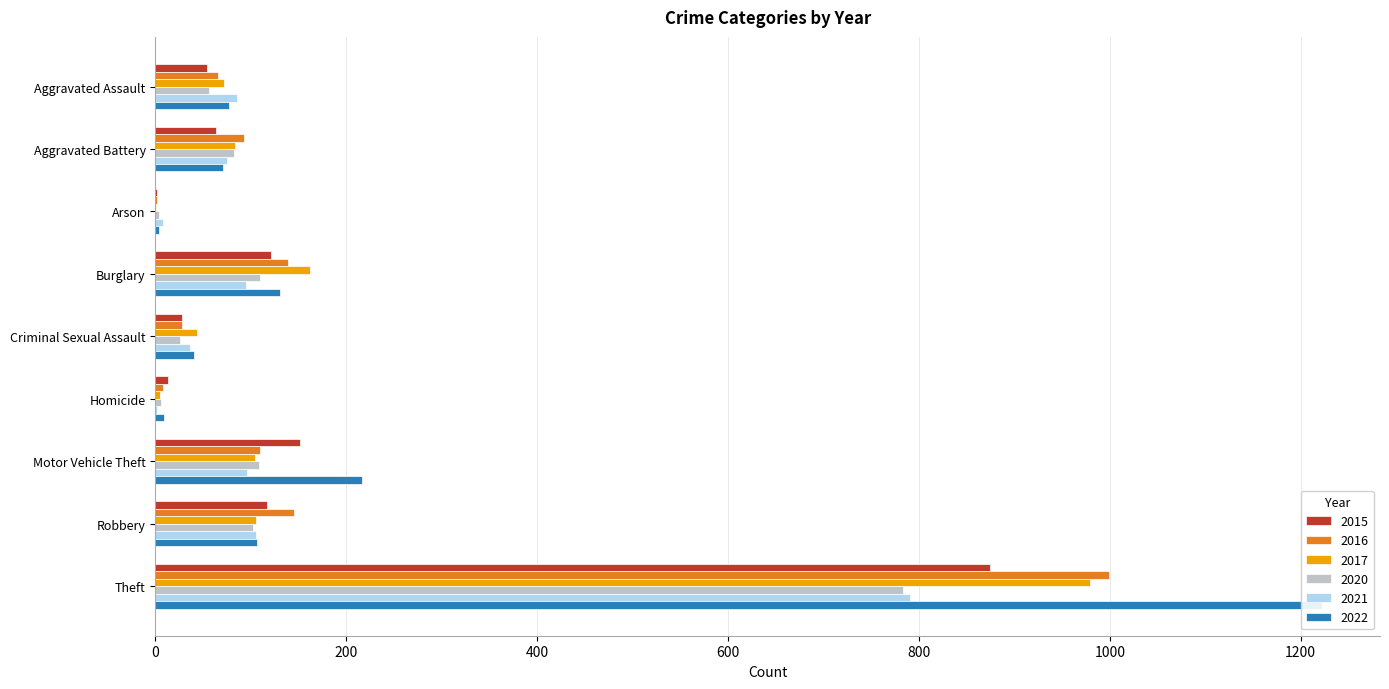

How many values in the 2016 series exceed 93?

4